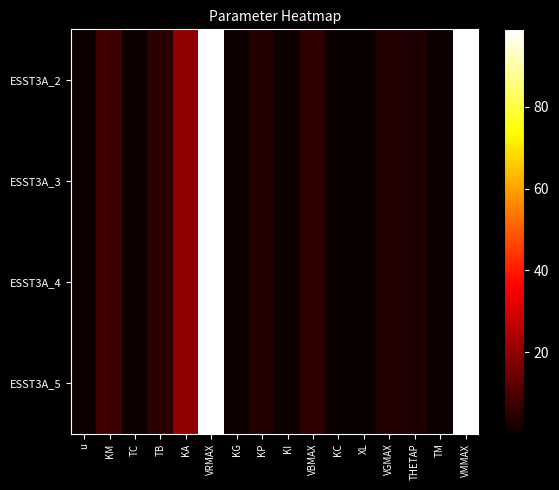

Which series changed the most between KA and KP?

ESST3A_2